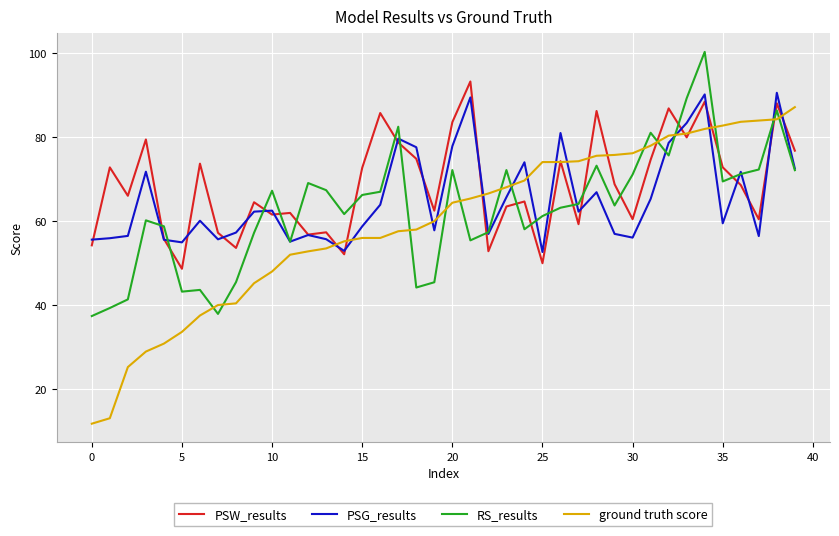

Which series has the largest range (max minus min)?

ground truth score